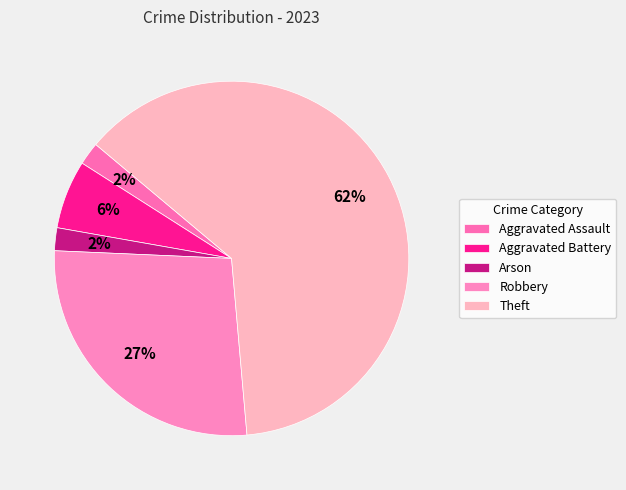

Is it true that Aggravated Battery is 1% of the pie?

False